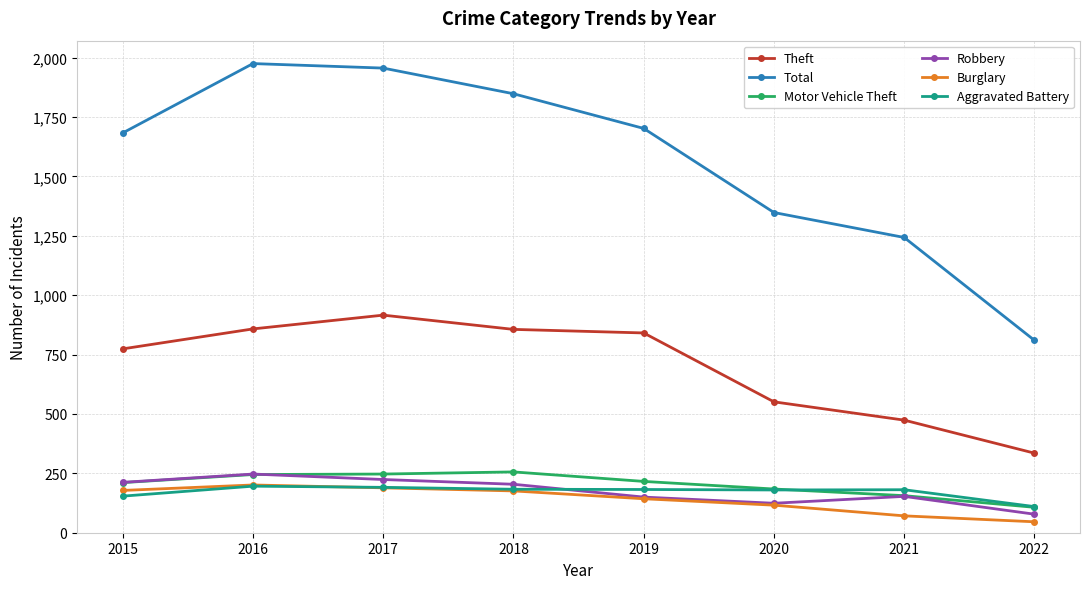

What is the sum of all Motor Vehicle Theft values?

1622